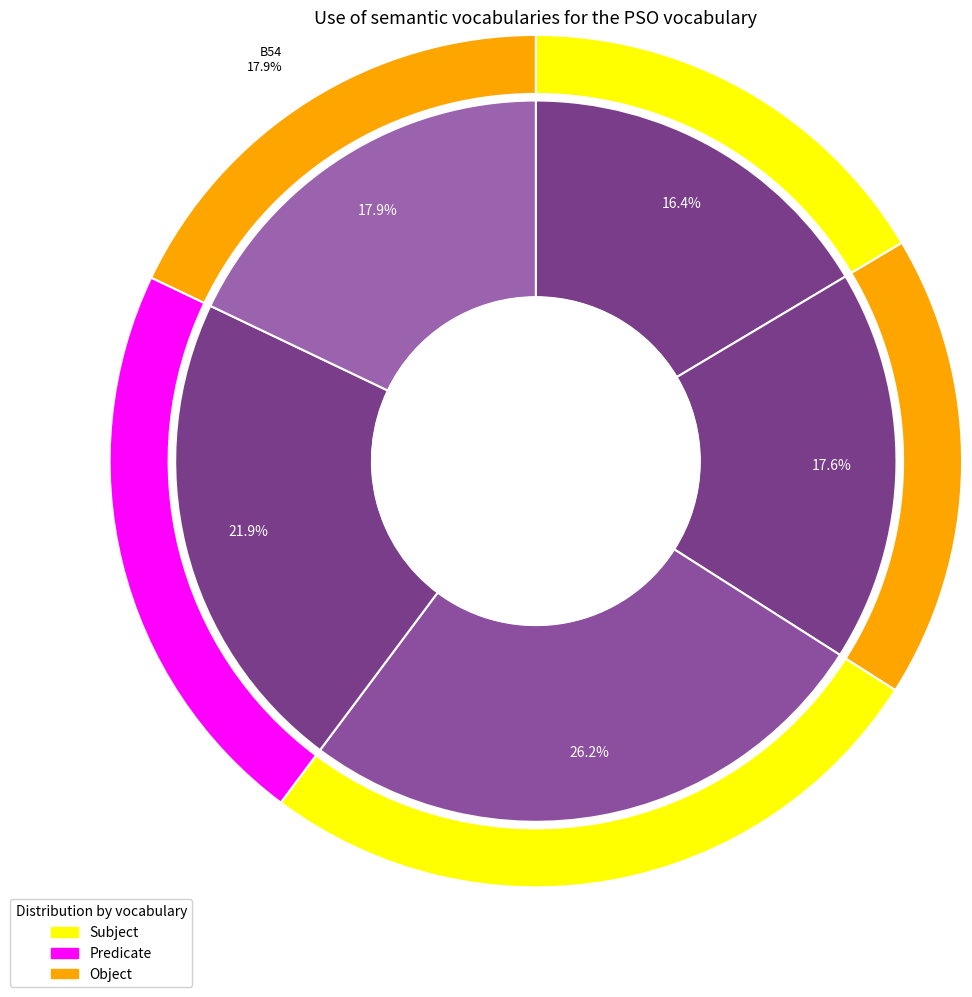

Does any single category account for the majority?

No